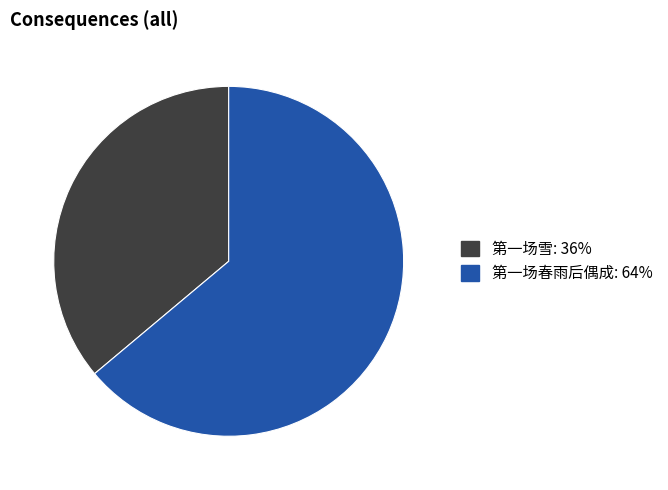

How many slices are in this pie chart?

2